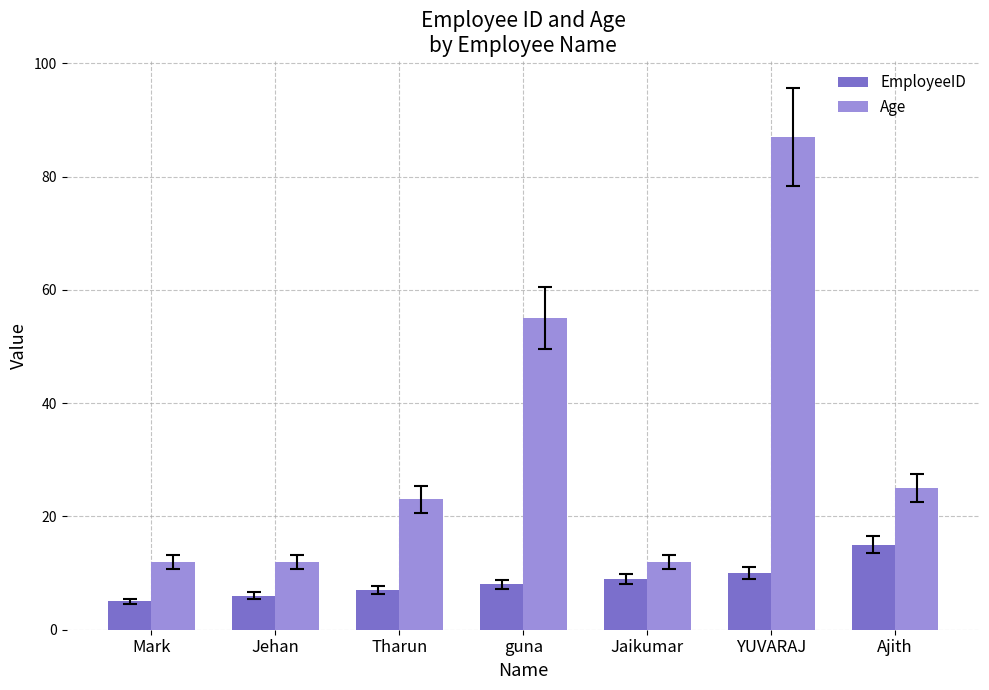

How many distinct data groups are displayed?

2